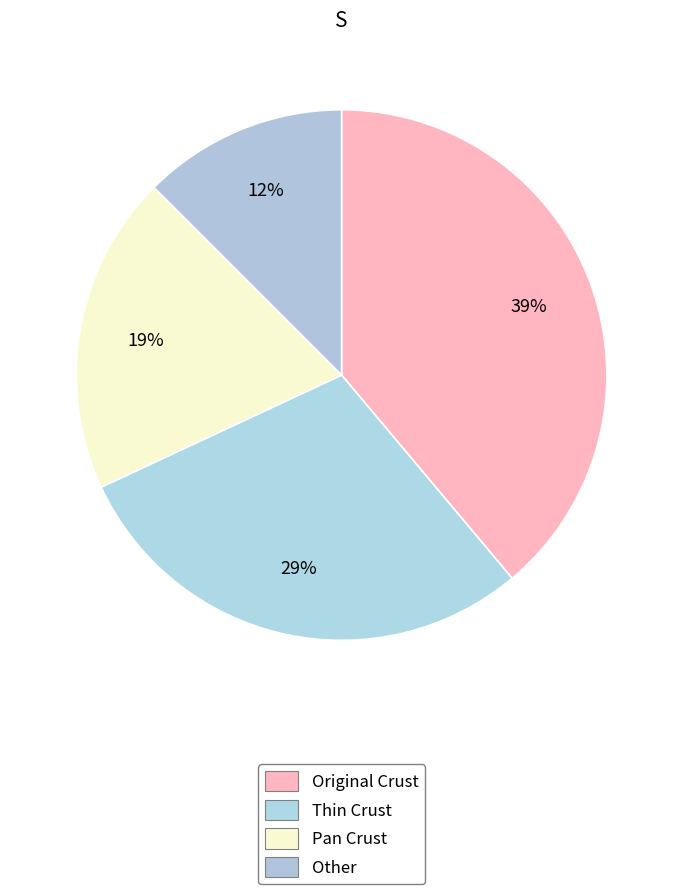

To the nearest percent, what is the average slice percentage?

25%